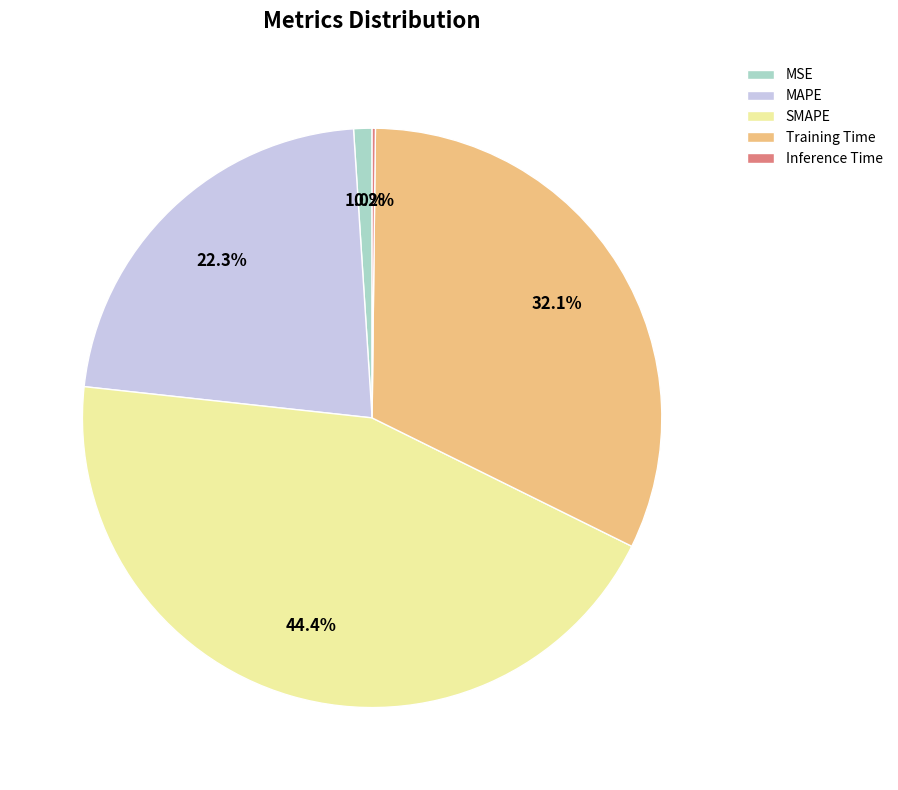

Combined, do MSE and SMAPE account for over 50%?

No